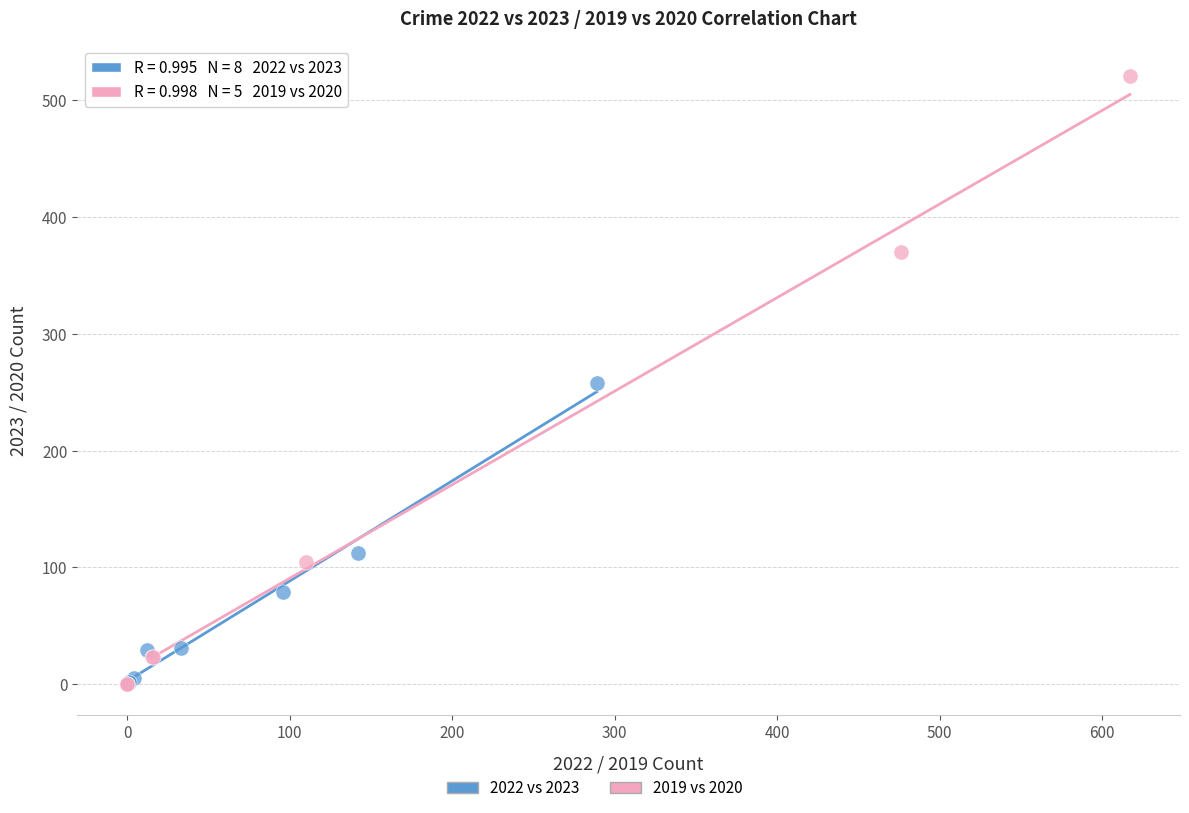

Which series contains the highest Y value?

2019 vs 2020